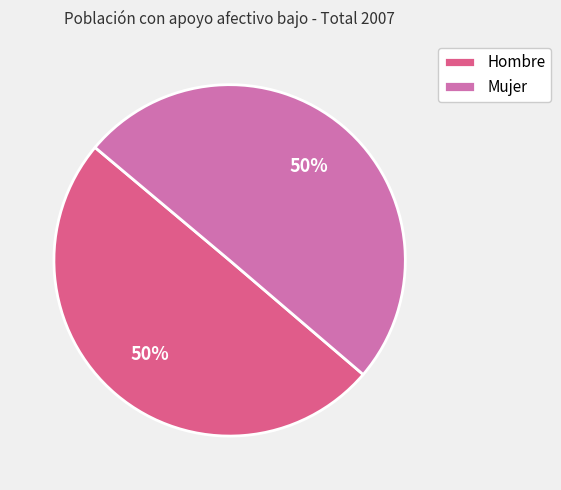

What percentage is the Mujer slice, to the nearest percent?

50%